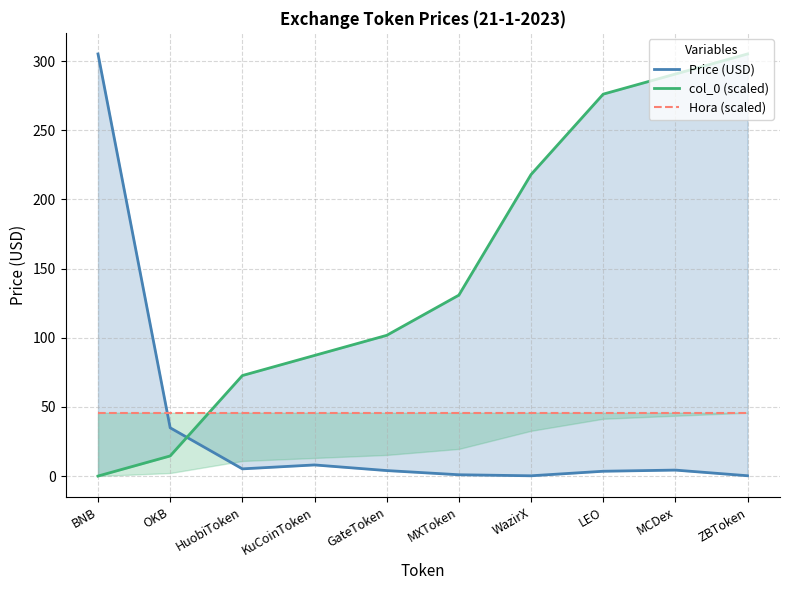

How many times do Price (USD) and col_0 (scaled) cross each other?

1